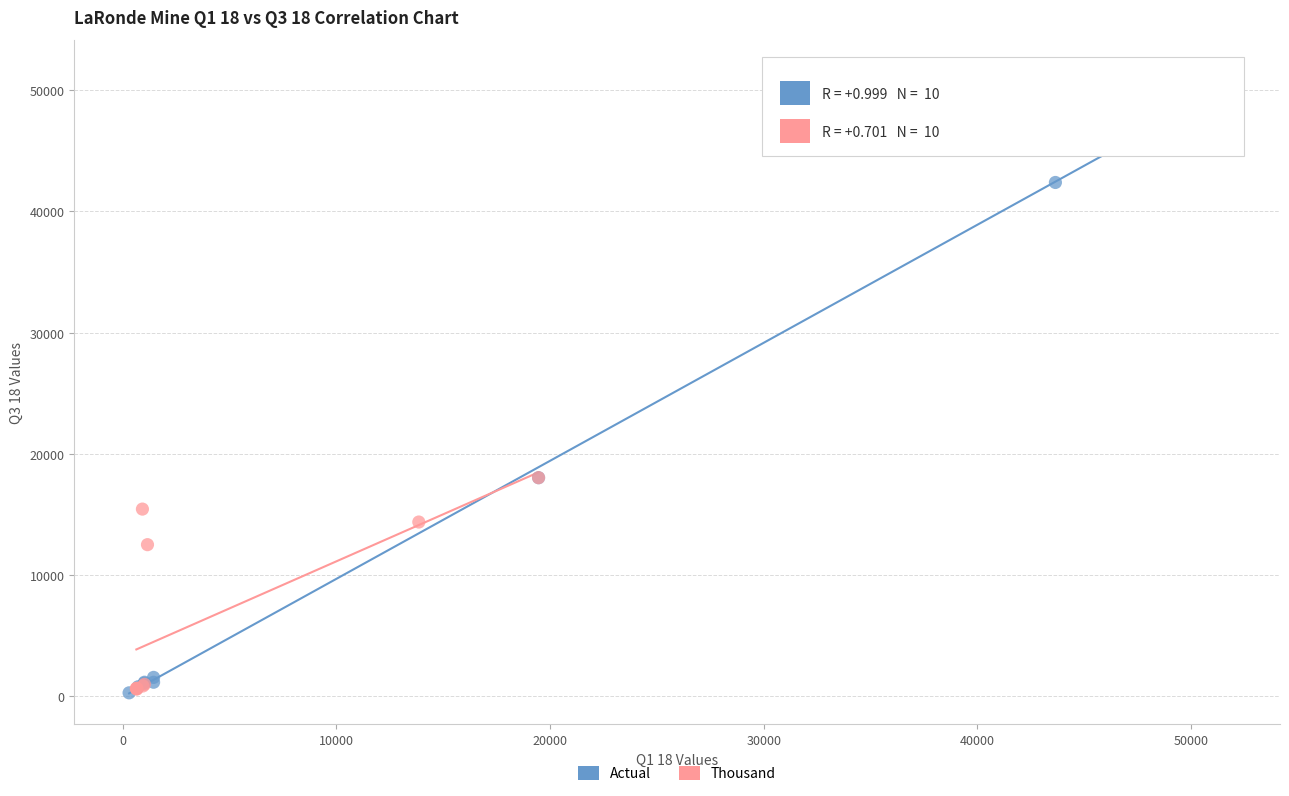

Which series has the widest spread of Y values?

Actual